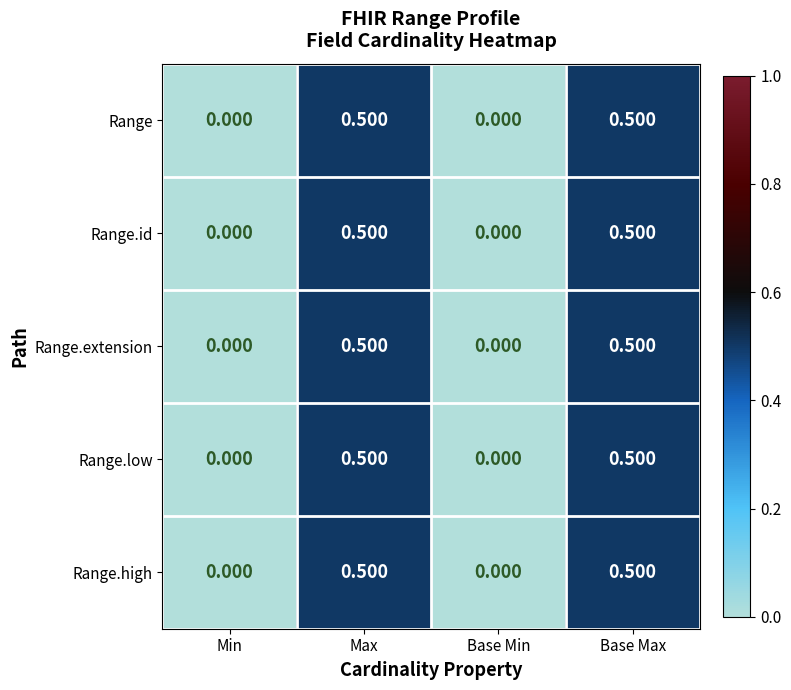

At which category is the sum across all series the highest?

Max